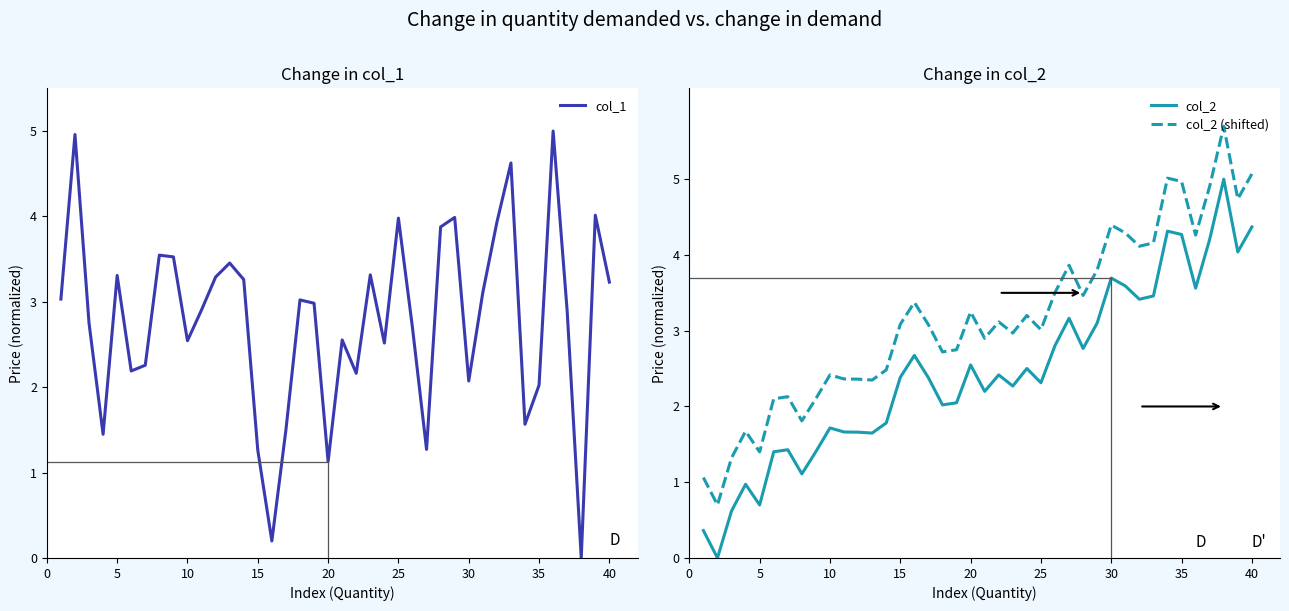

The col_2 (shifted) series shows 2.4 at 10. True or false?

True